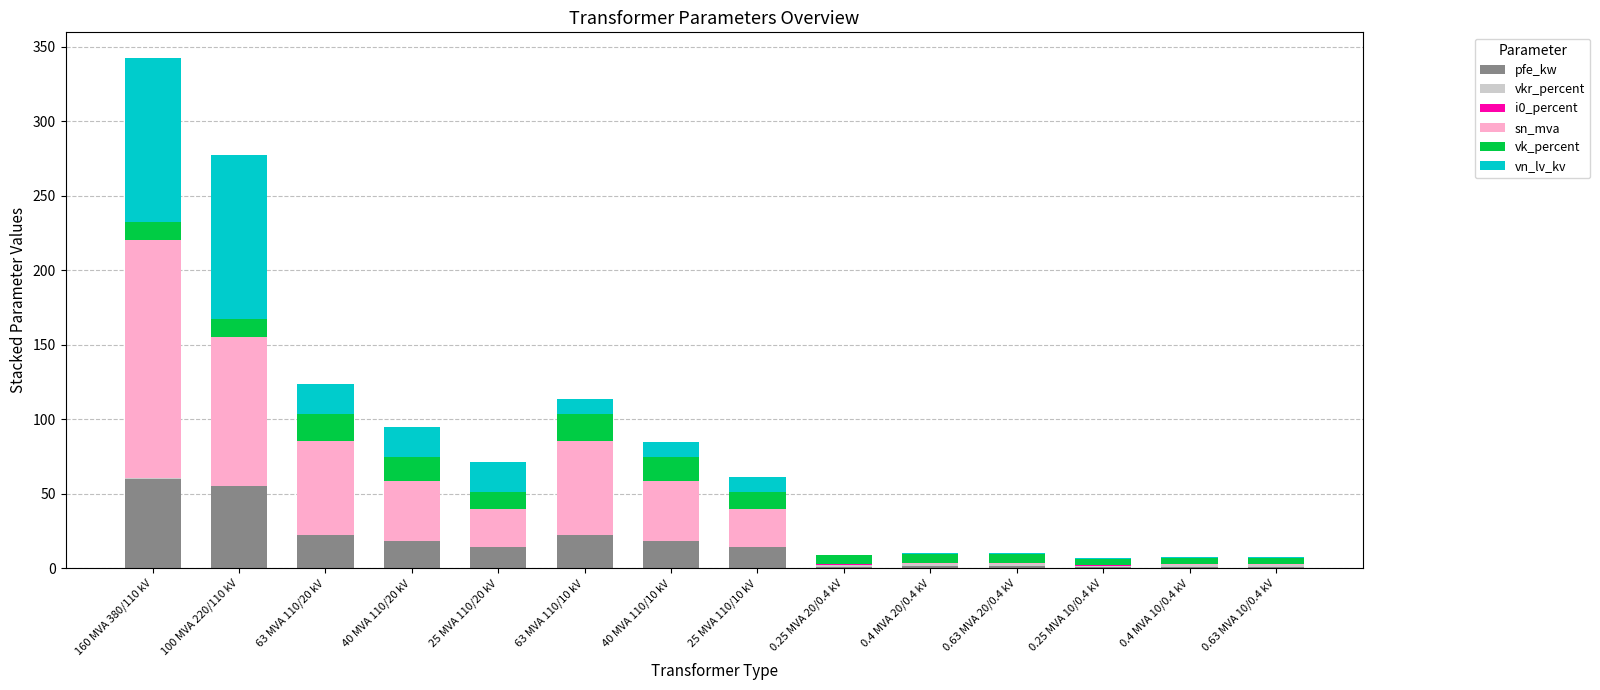

At which category is the sum across all series the highest?

160 MVA 380/110 kV